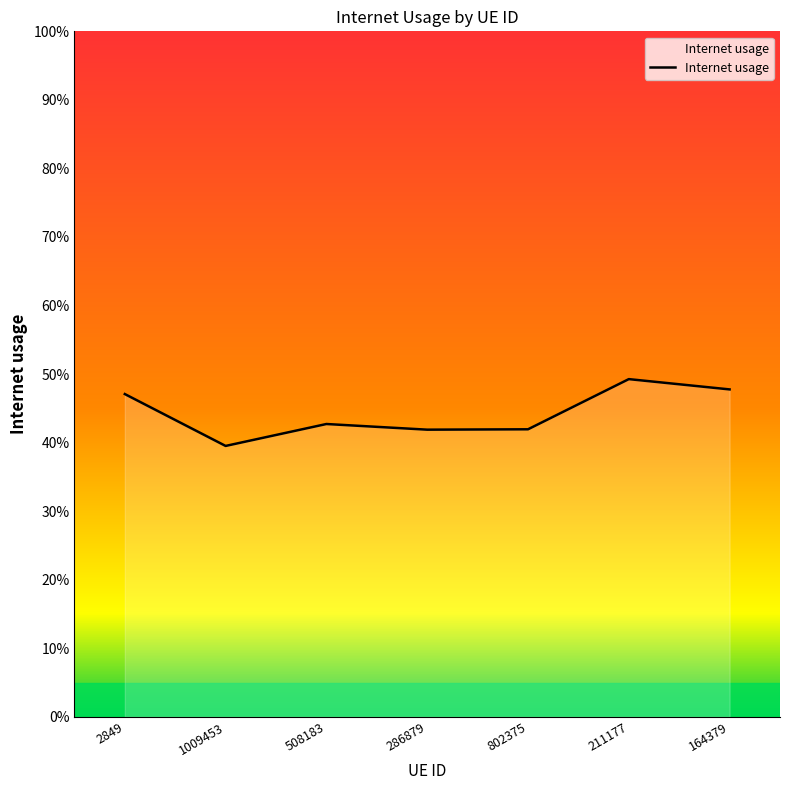

How many values are between 0 and 1?

7